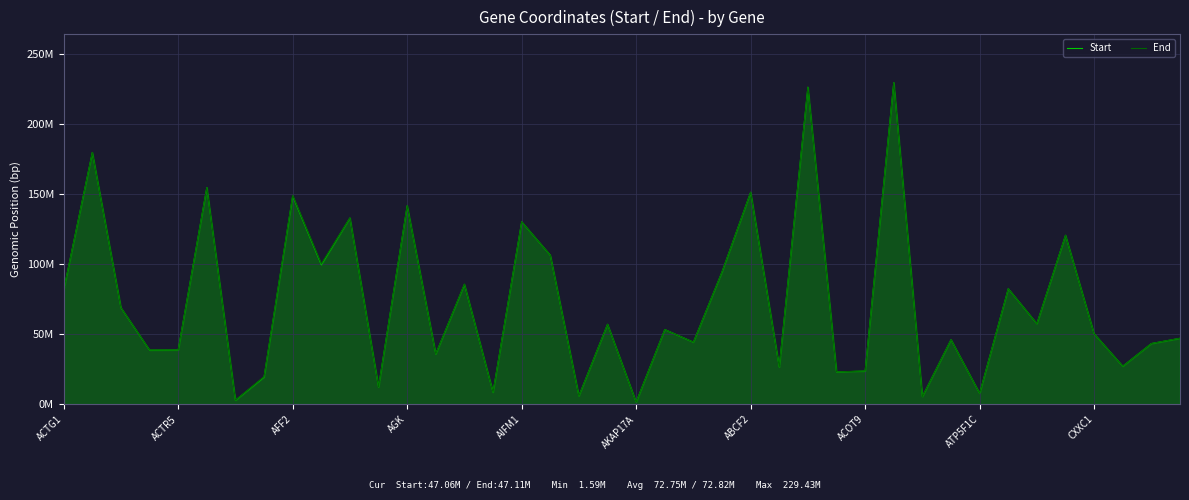

True or false: Start has more than 2 points higher than both neighbors.

True